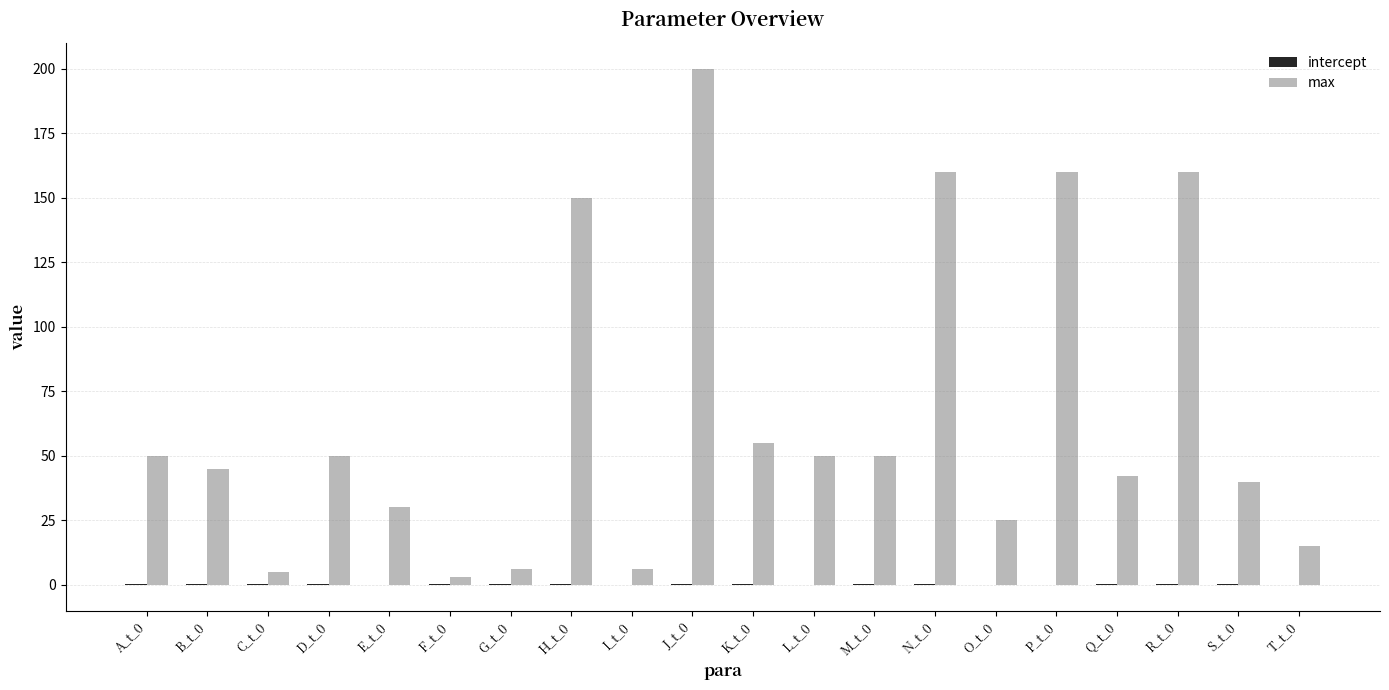

Count the number of data series in this chart.

2